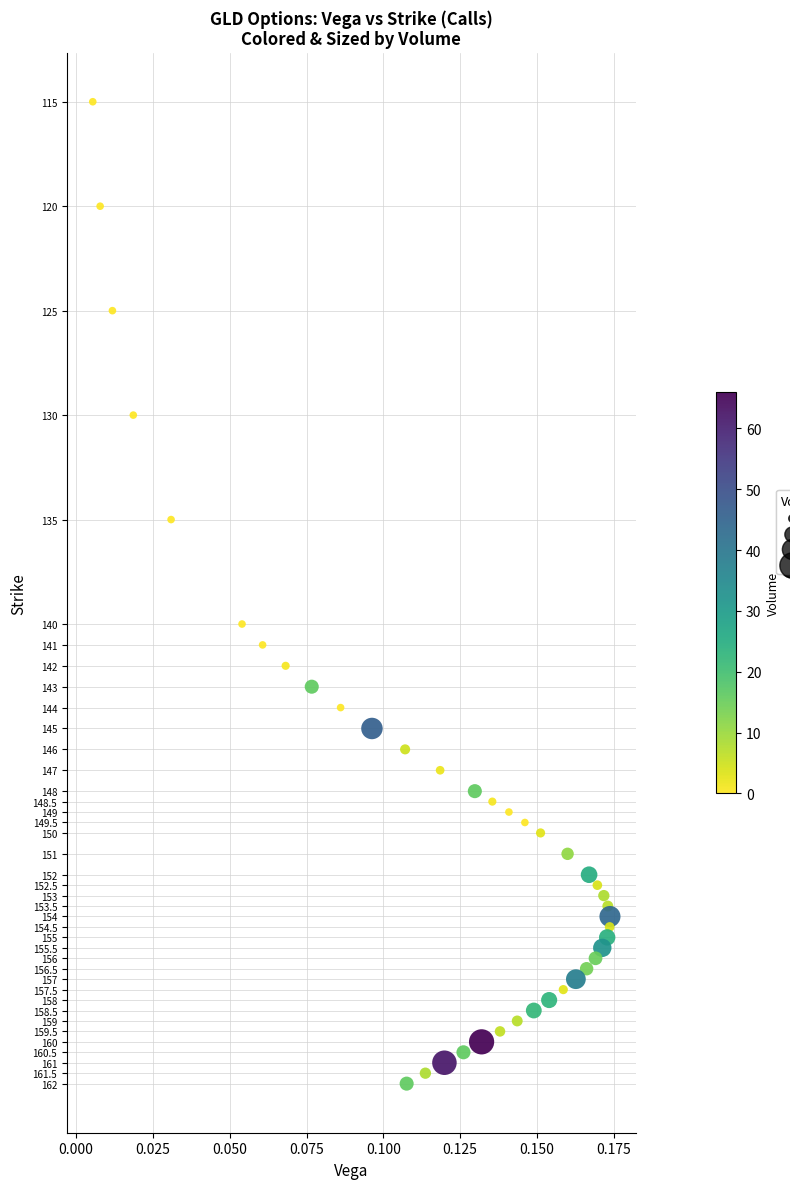

What Y value in the scatter plot is closest to 138?

140.0